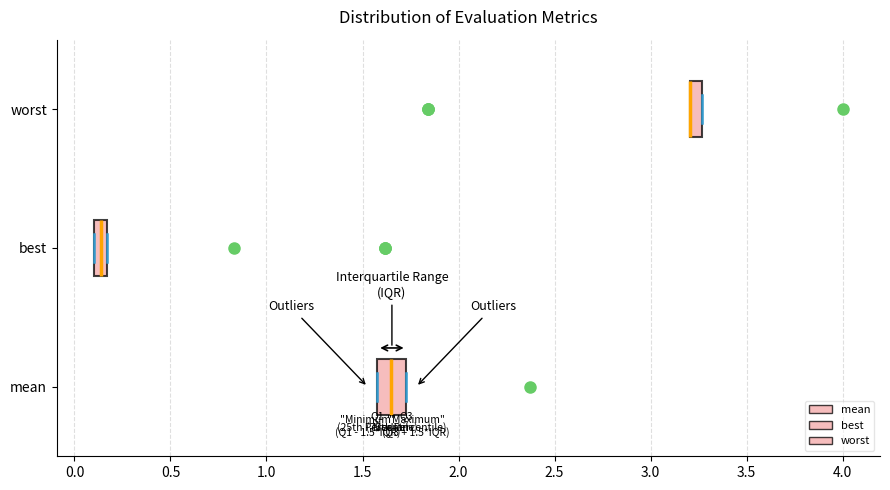

Comparing the boxes themselves (not the whiskers), which one is the widest?

mean